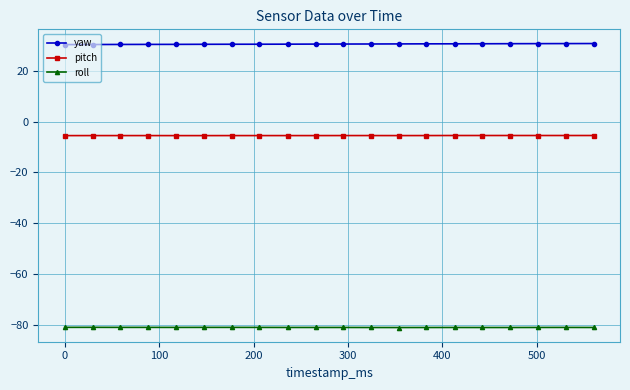

How many categories are shown in the chart?

20